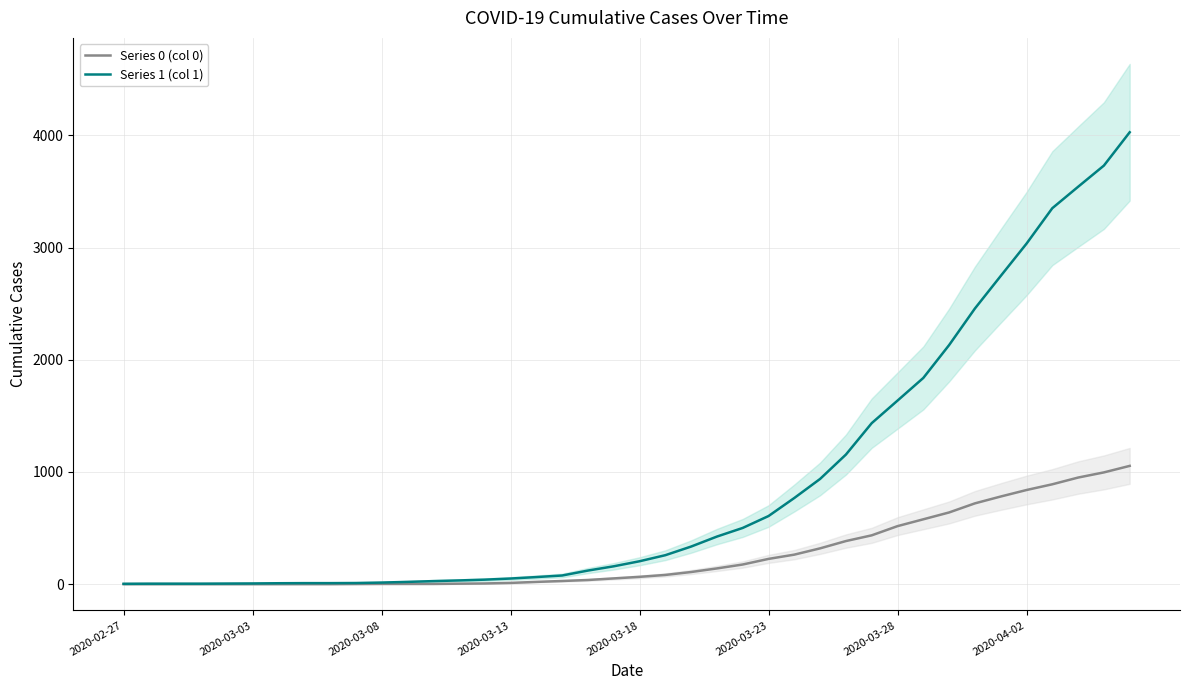

What is the difference between the second highest and second lowest values in the Series 0 (col 0) series?

996